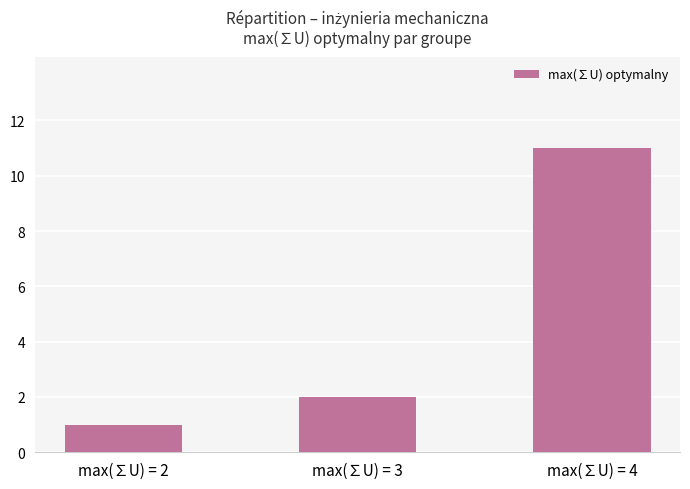

What is the ratio of the value at max(∑U) = 2 to the value at max(∑U) = 4?

0.1